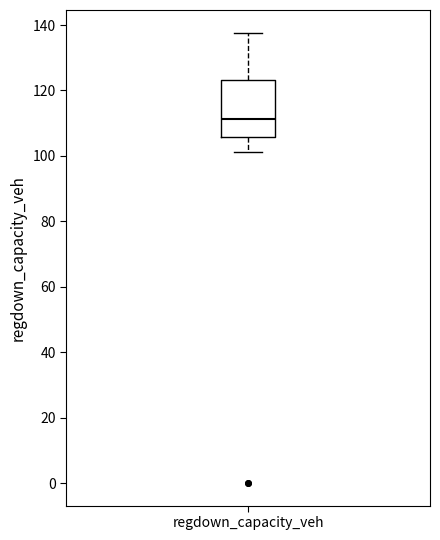

Transcribe this box plot: give where the median line is, the range the box spans, and where the two whiskers end, as read against the y-axis. The values are not printed on the chart, so give them approximately, as read against the axis.

median 112, box 106 to 124, whiskers 102 to 138